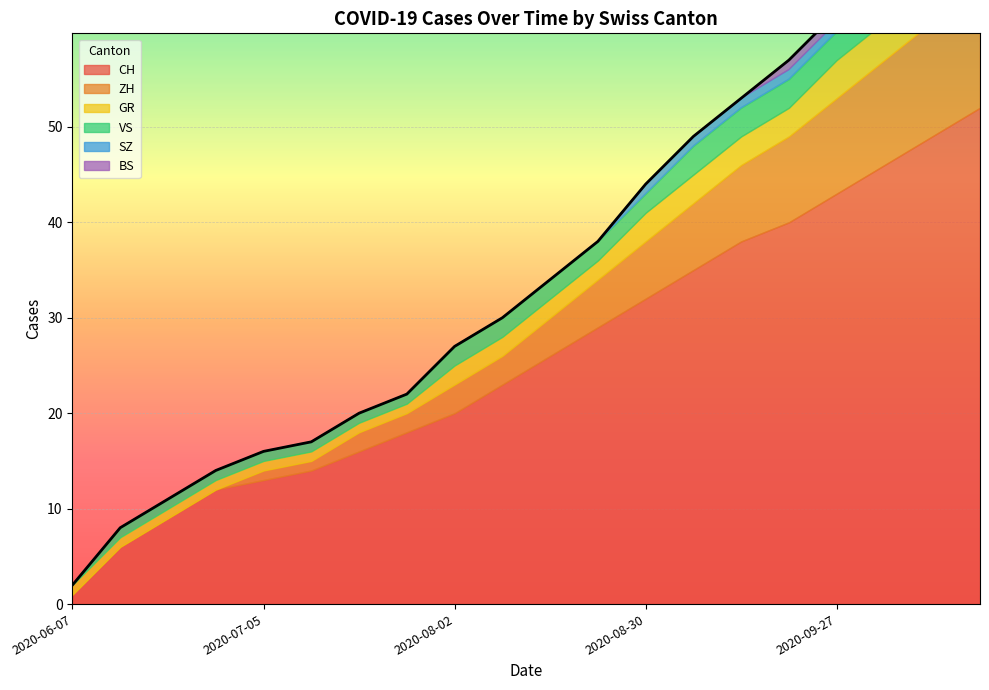

What is the value of the VS point at the 4th from the left?

1